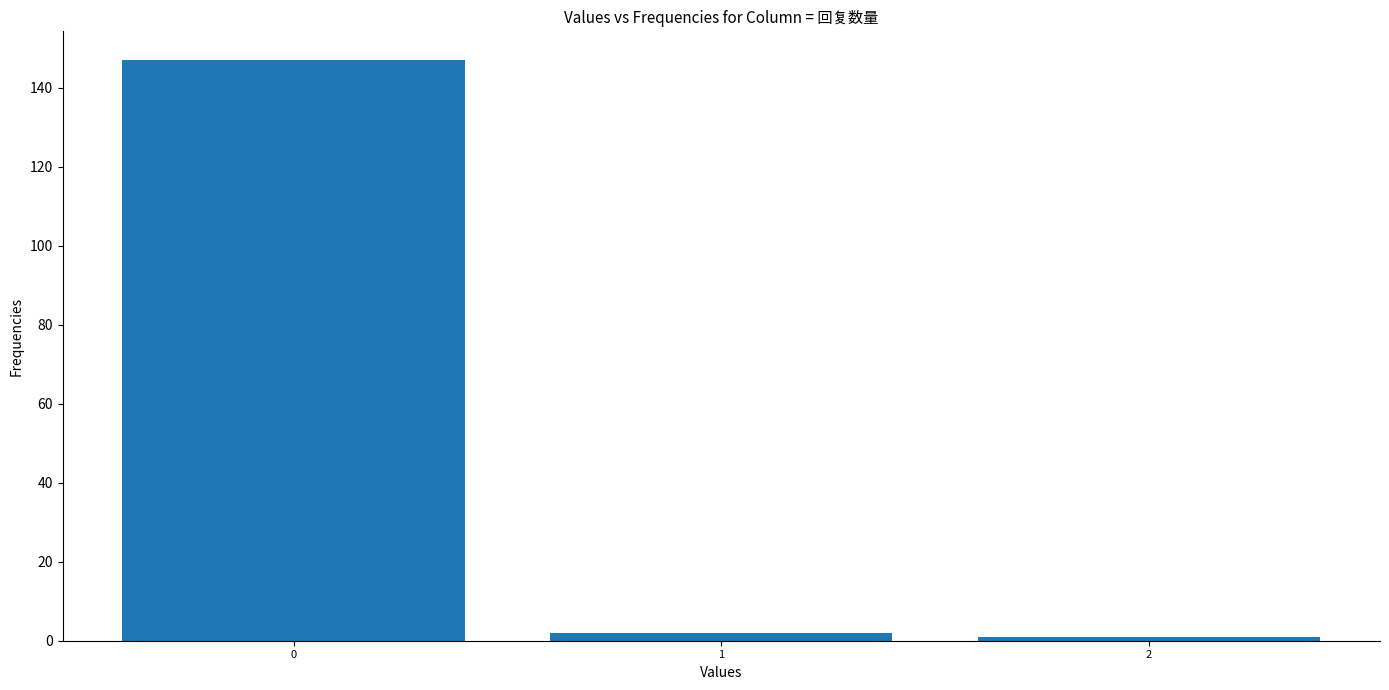

Reading left to right, extract all data points from this chart.

147	2	1